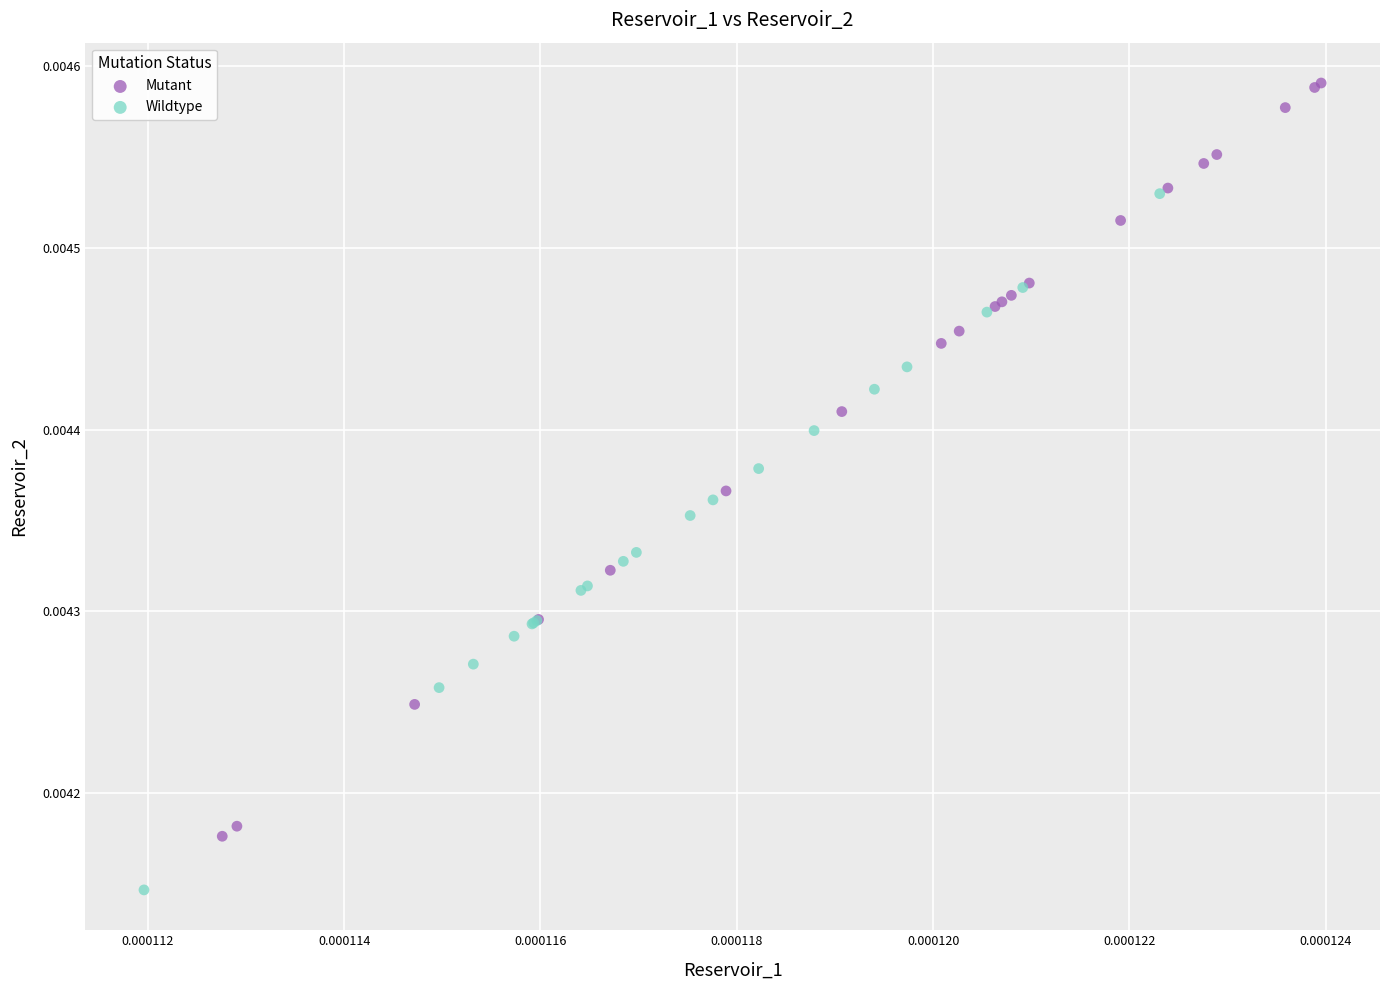

Which series reaches the maximum Y coordinate?

Mutant